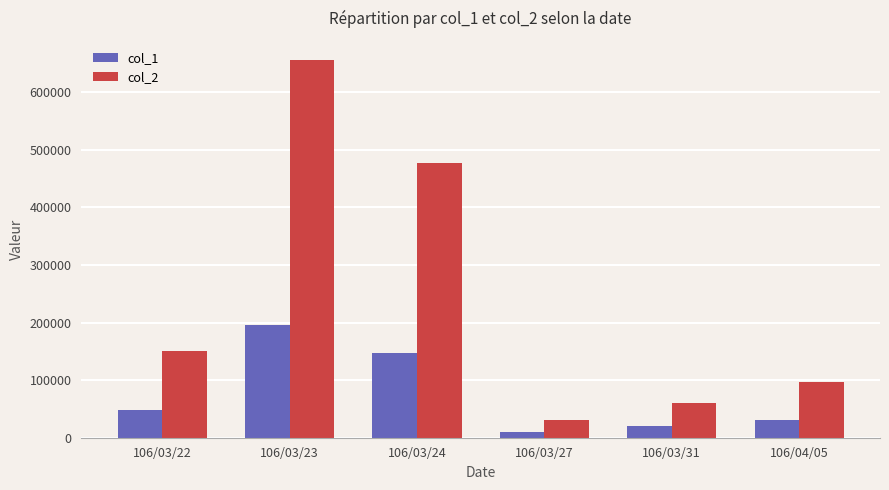

What is the difference between the col_2 values at 106/04/05 and 106/03/24?

380260